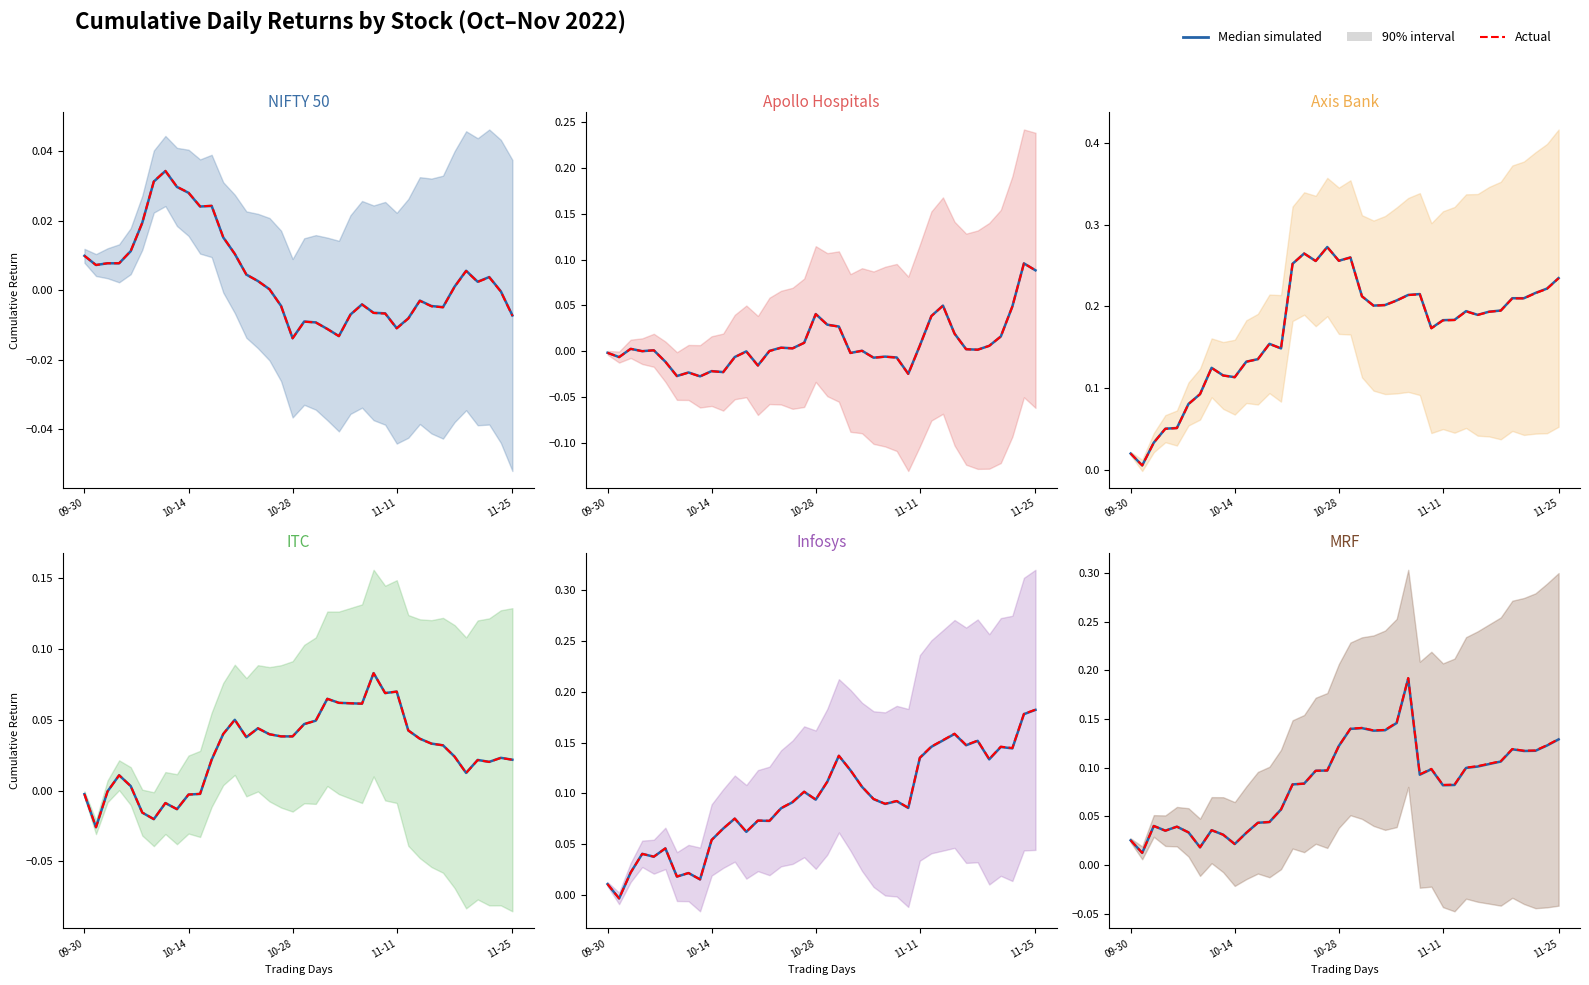

At which label does Median simulated reach its minimum?

10-14